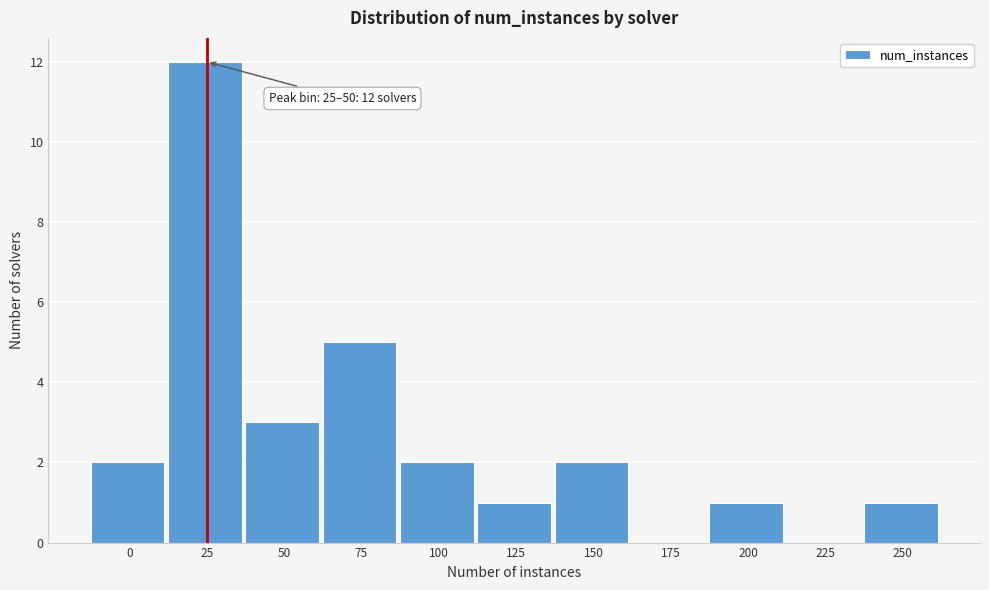

Reading left to right, transcribe all the data shown in this chart.

0=2	25=12	50=3	75=5	100=2	125=1	150=2	175=0	200=1	225=0	250=1